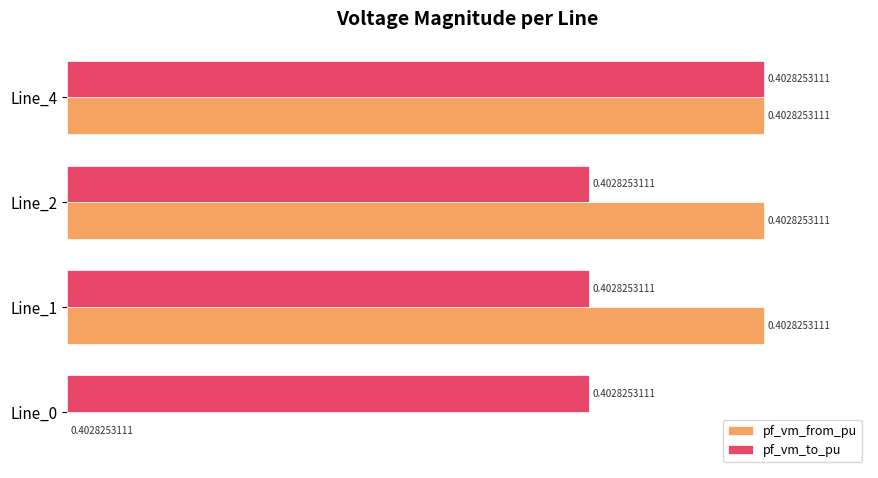

List the series in order of their overall mean, lowest first.

pf_vm_from_pu, pf_vm_to_pu